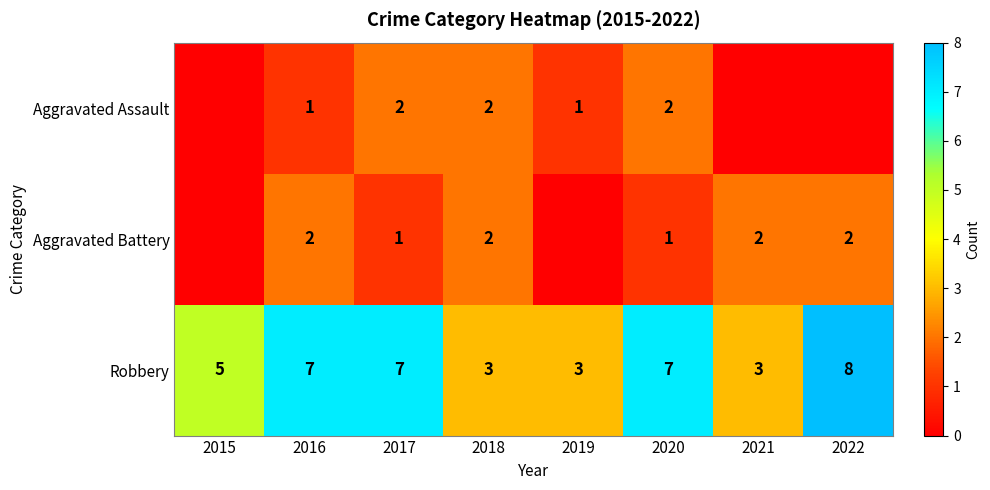

What is the total value across all series at 2016?

10